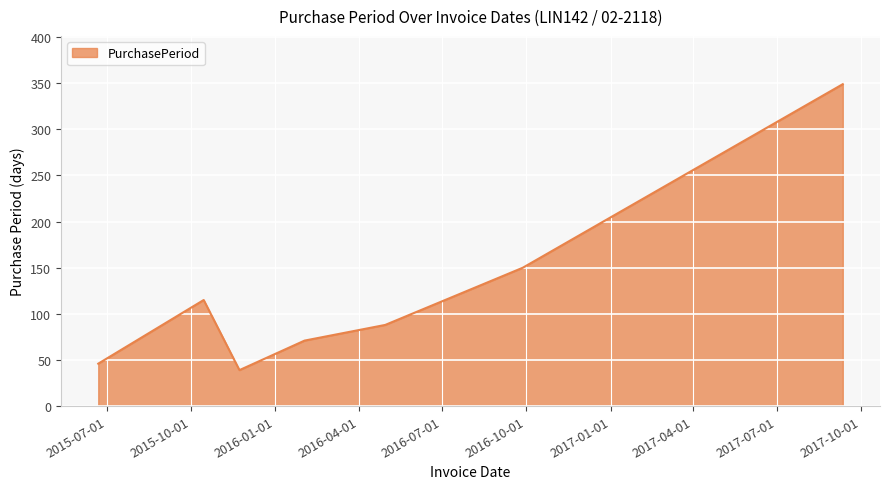

What is the difference between the second highest and second lowest values?

104